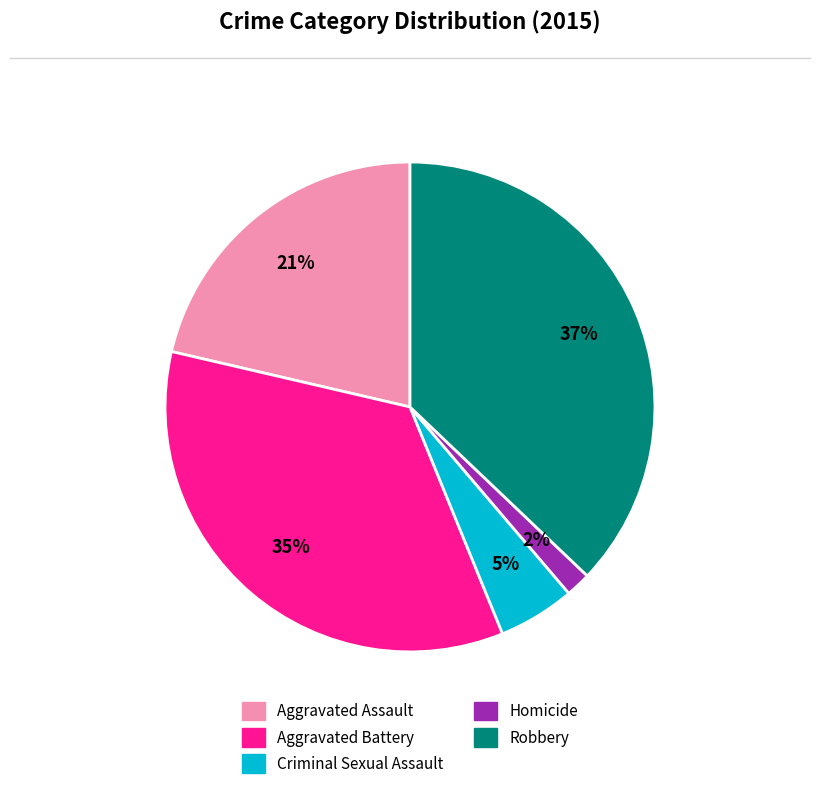

How many slices are in this pie chart?

5